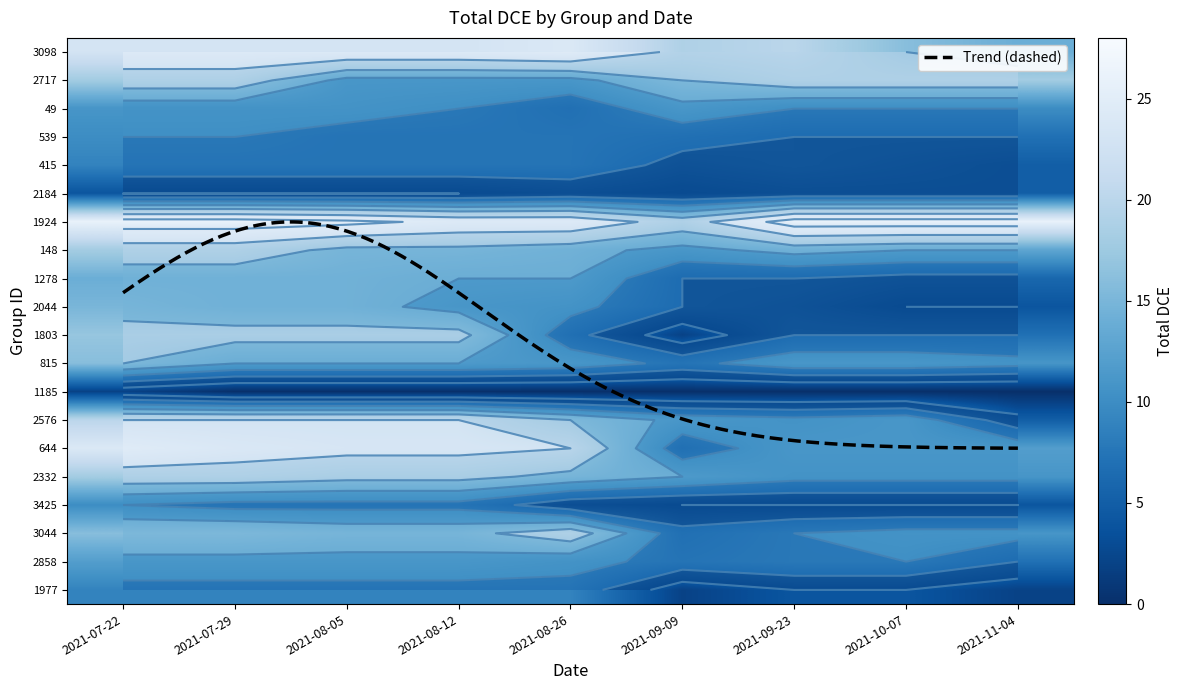

What is the average value of the 2858 series?

11